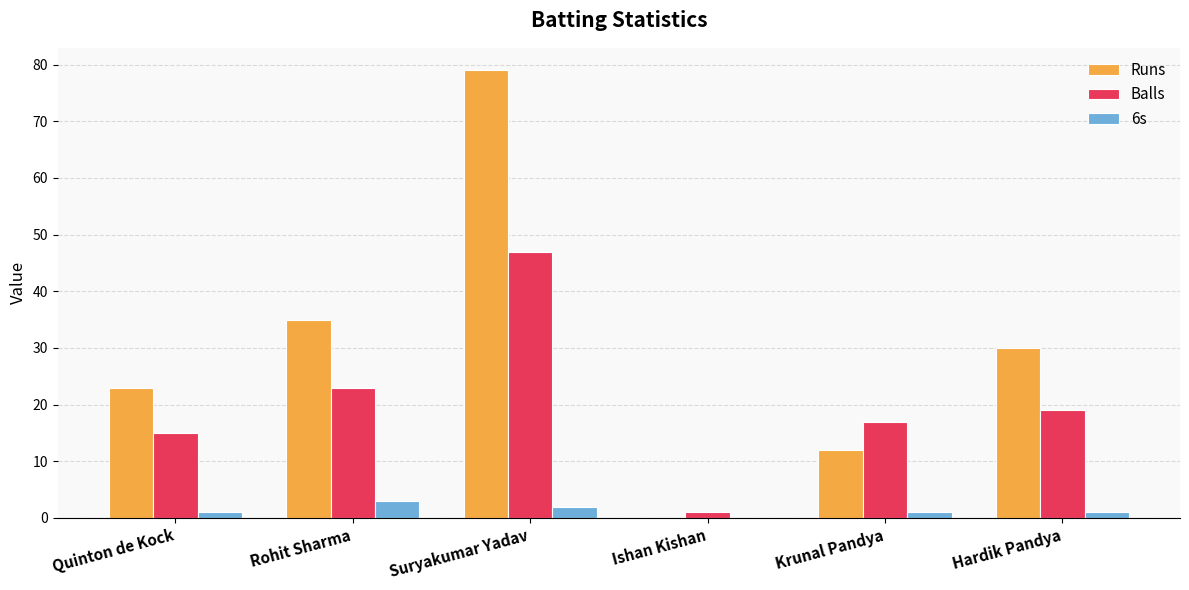

Between Rohit Sharma and Ishan Kishan, which series saw the biggest shift?

Runs